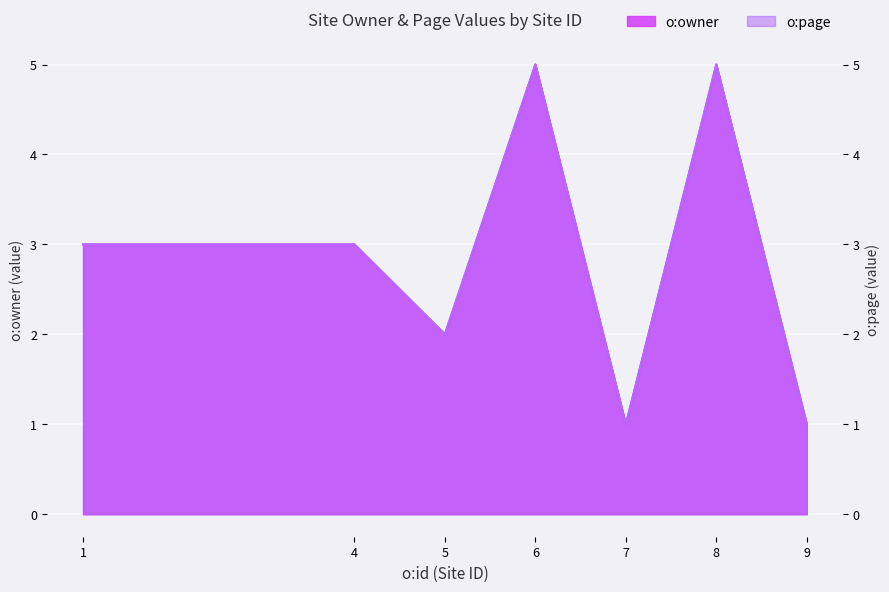

What is the maximum value shown in the chart?

5